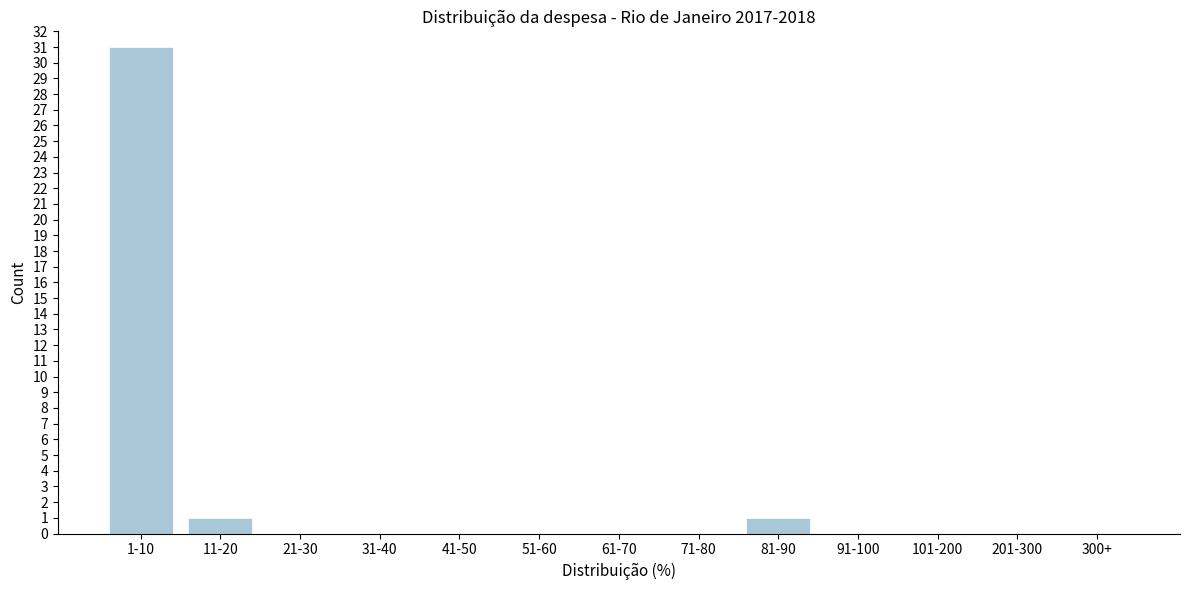

Reading left to right, extract all data points from this chart.

1-10=31	11-20=1	21-30=0	31-40=0	41-50=0	51-60=0	61-70=0	71-80=0	81-90=1	91-100=0	101-200=0	201-300=0	300+=0